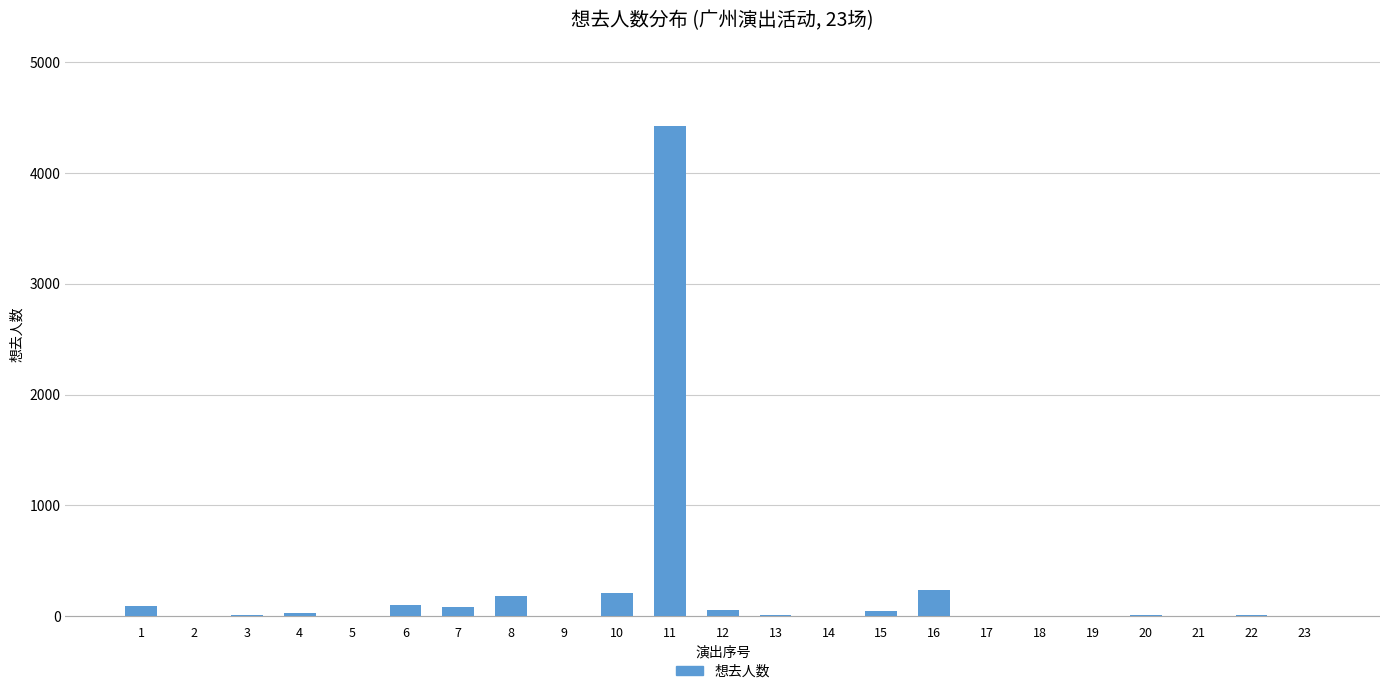

What is the sum of all values?

5543